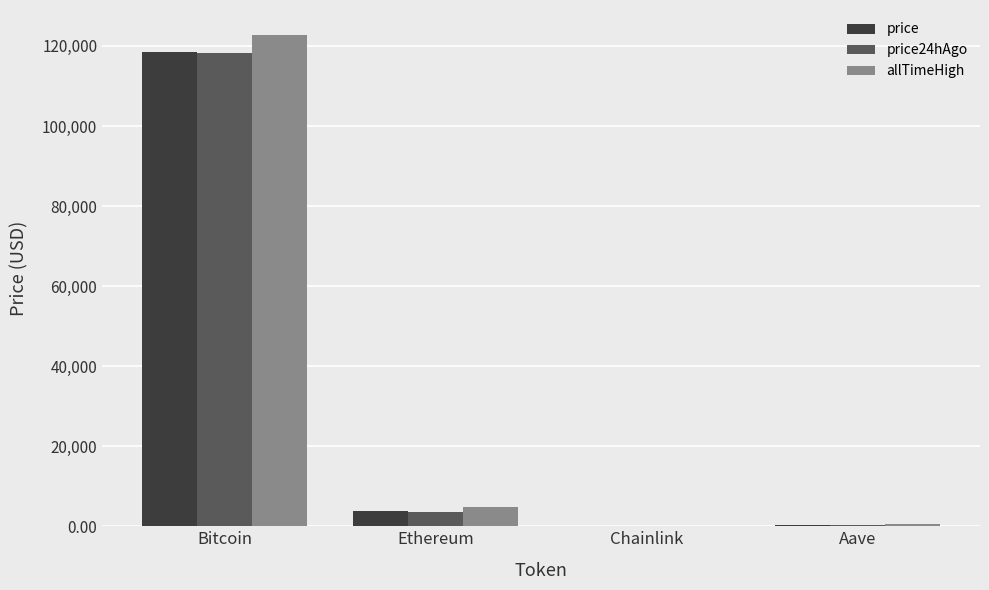

Is it true that allTimeHigh equals 69285.1 at Bitcoin?

False